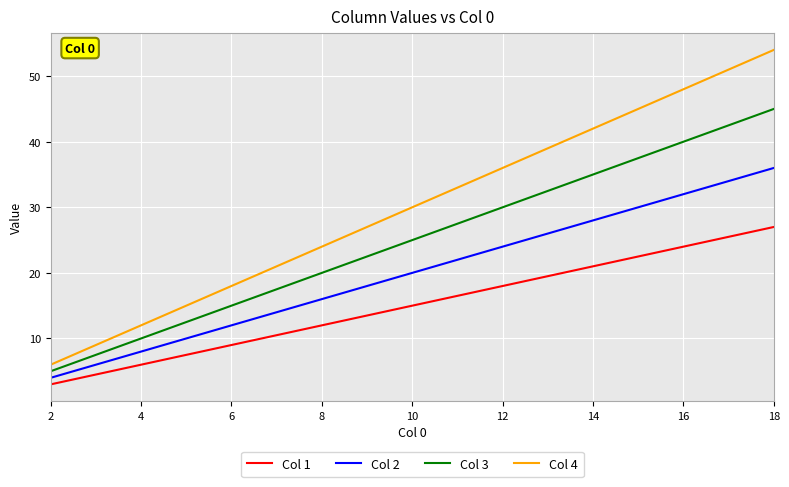

Rank the series by their maximum value, from highest to lowest.

Col 4, Col 3, Col 2, Col 1